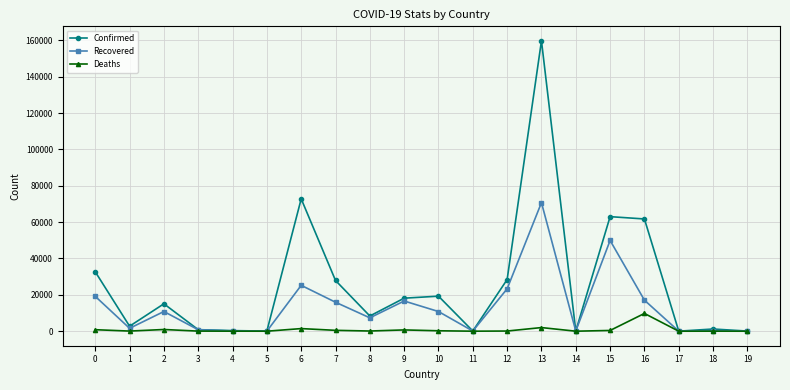

Which series has the largest total across all categories?

Confirmed